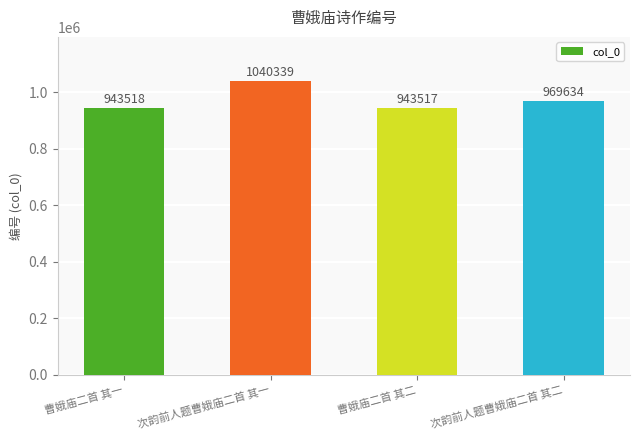

Reading right to left, list all the values displayed in this chart.

次韵前人题曹娥庙二首 其二=969634	曹娥庙二首 其二=943517	次韵前人题曹娥庙二首 其一=1040339	曹娥庙二首 其一=943518